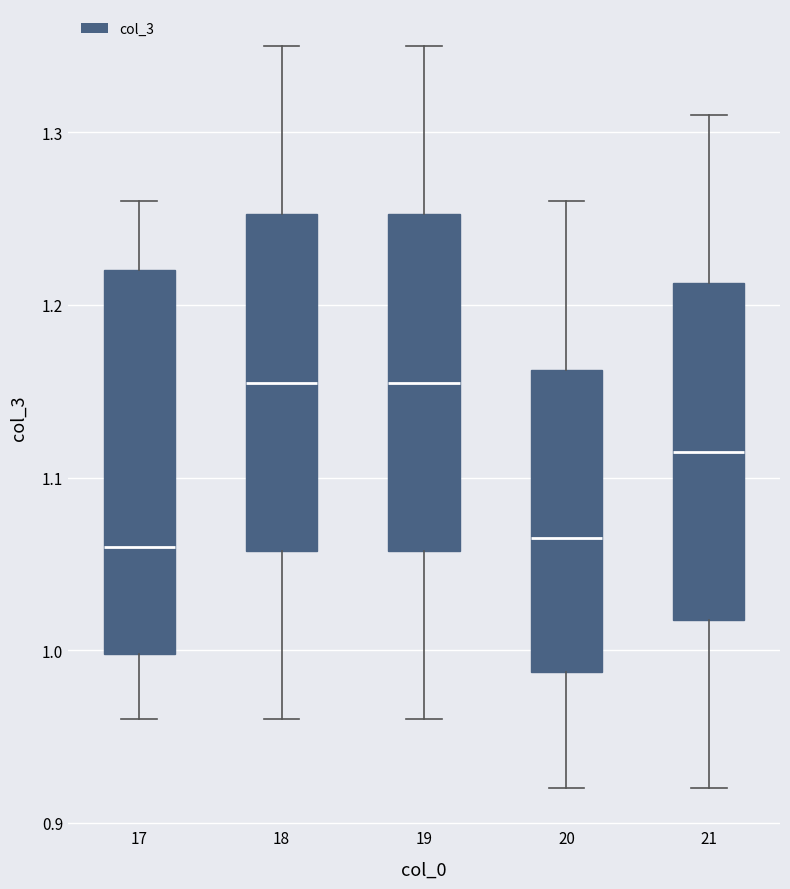

Reading left to right, read every box against the y-axis: the position of its median line, the range the box covers, and the ends of its whiskers. The values are not printed on the chart, so give them approximately, as read against the axis.

17: median 1.06, box 1.00 to 1.22, whiskers 0.96 to 1.26
18: median 1.16, box 1.06 to 1.25, whiskers 0.96 to 1.35
19: median 1.16, box 1.06 to 1.25, whiskers 0.96 to 1.35
20: median 1.07, box 0.99 to 1.16, whiskers 0.92 to 1.26
21: median 1.12, box 1.02 to 1.21, whiskers 0.92 to 1.31